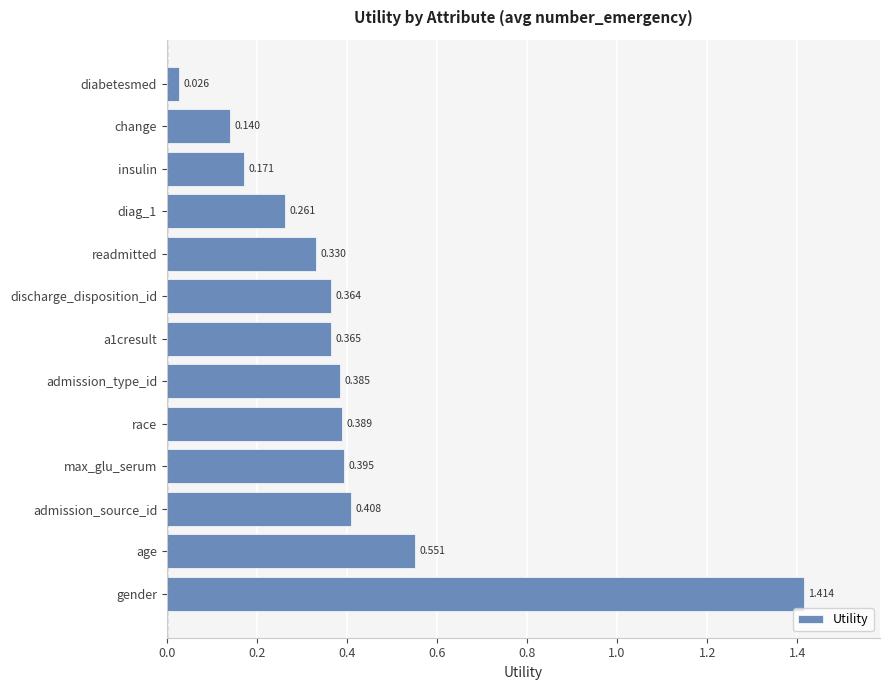

Which category has the highest value across all series?

gender